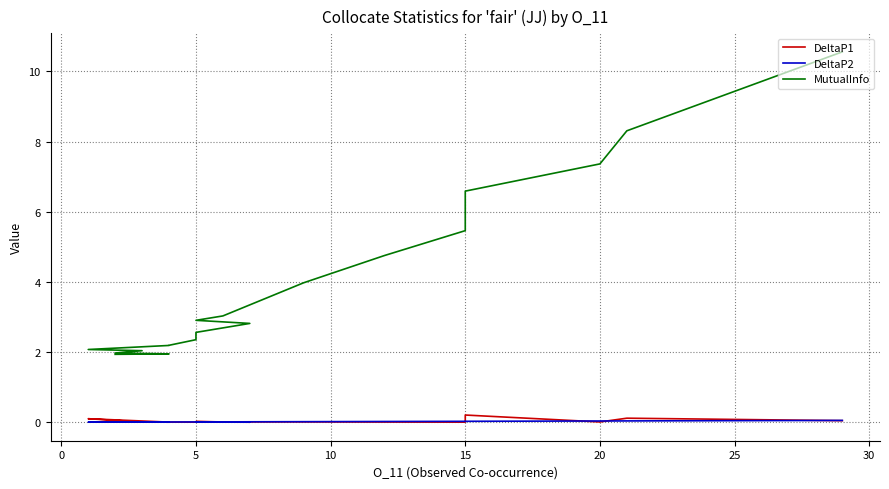

In DeltaP2, how many points are higher than both neighbors (excluding endpoints)?

3